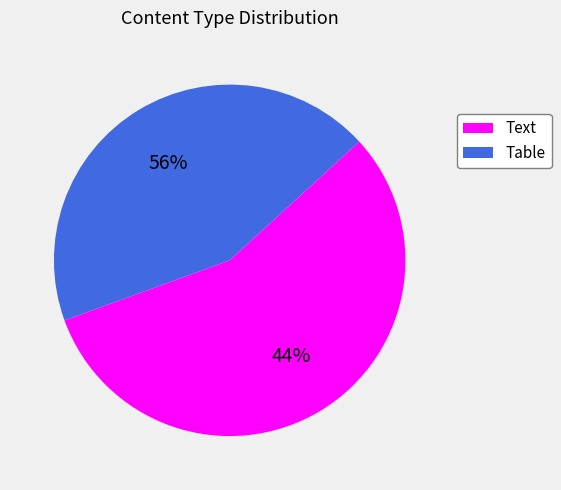

Which has a higher value, table or text?

text